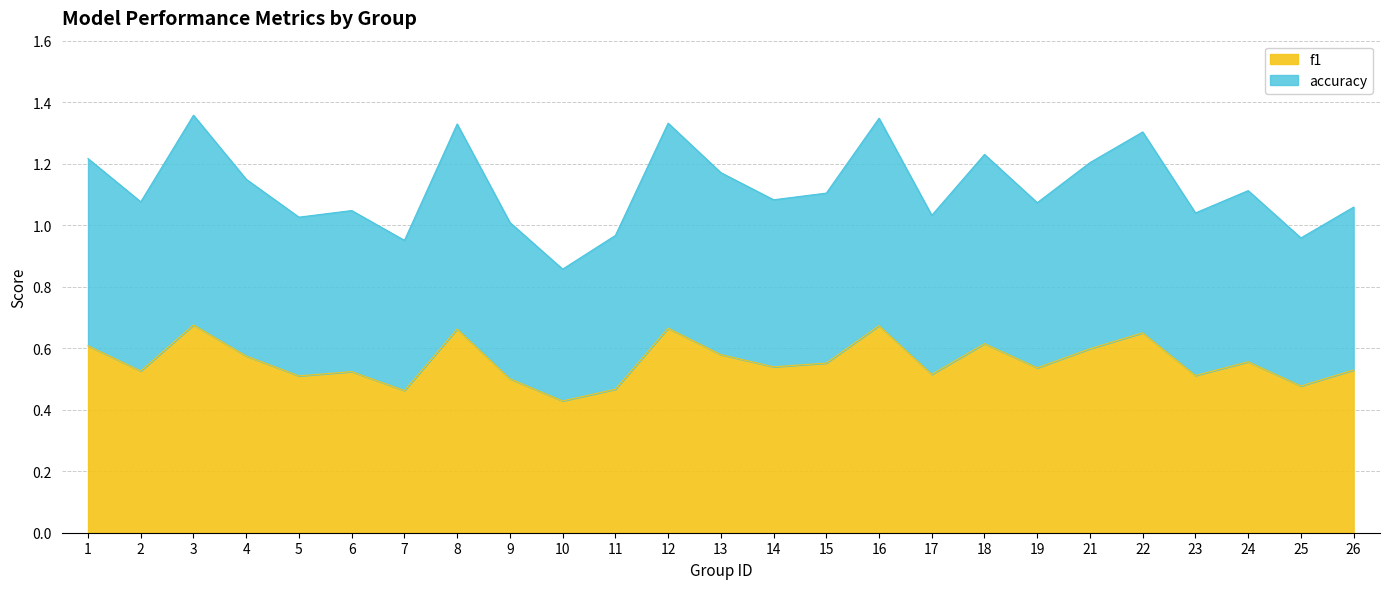

Is it true that accuracy equals 1.7 at 15?

False